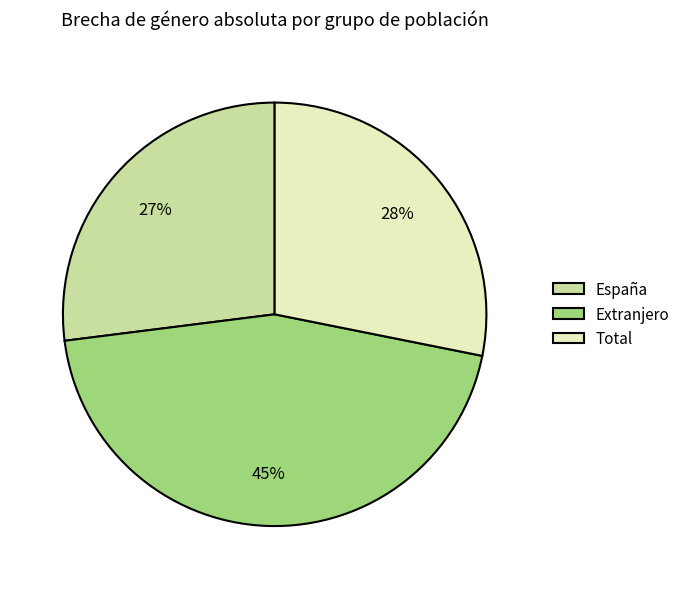

To the nearest percent, what is the difference between the Total and España slice percentages?

1%